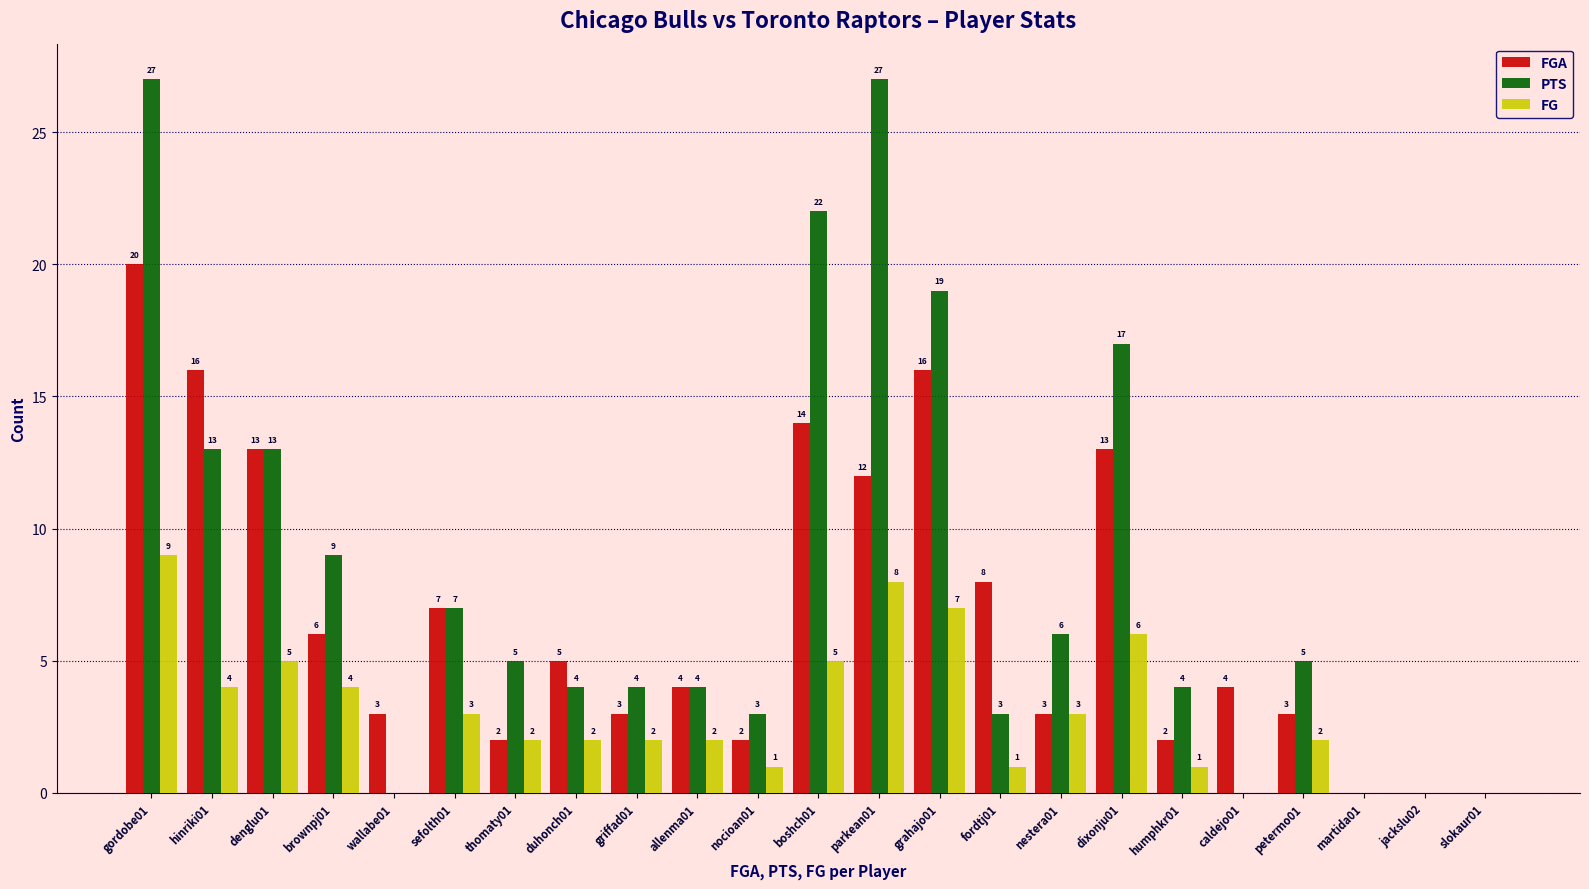

Which series has the largest total across all categories?

PTS